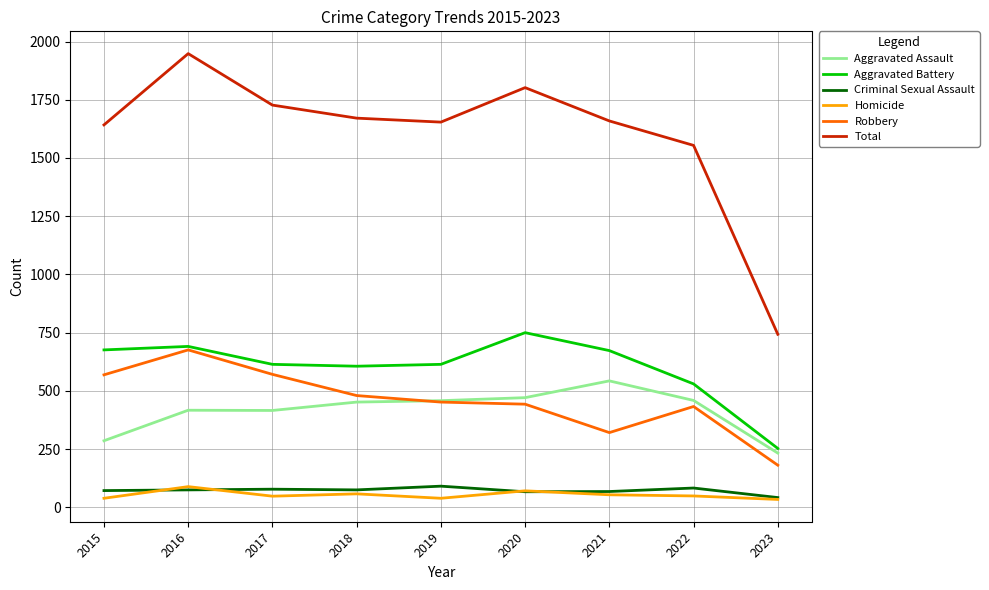

Is the value of Total at 2020 greater than the value of Criminal Sexual Assault at 2020?

Yes